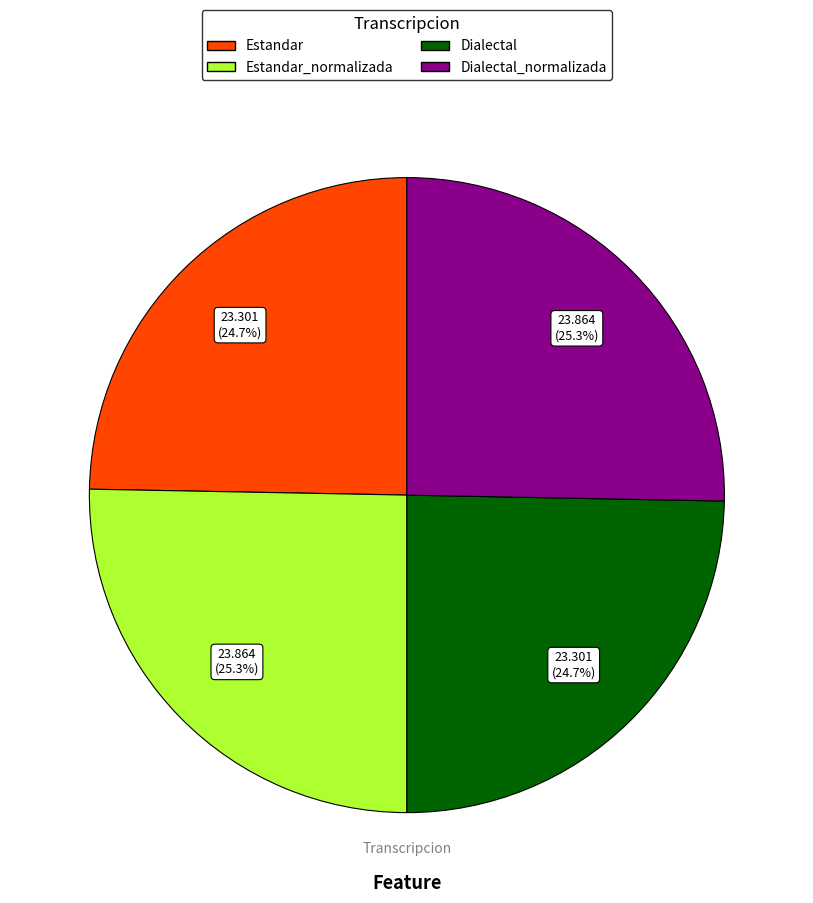

Is there any slice that represents more than half of the pie?

No